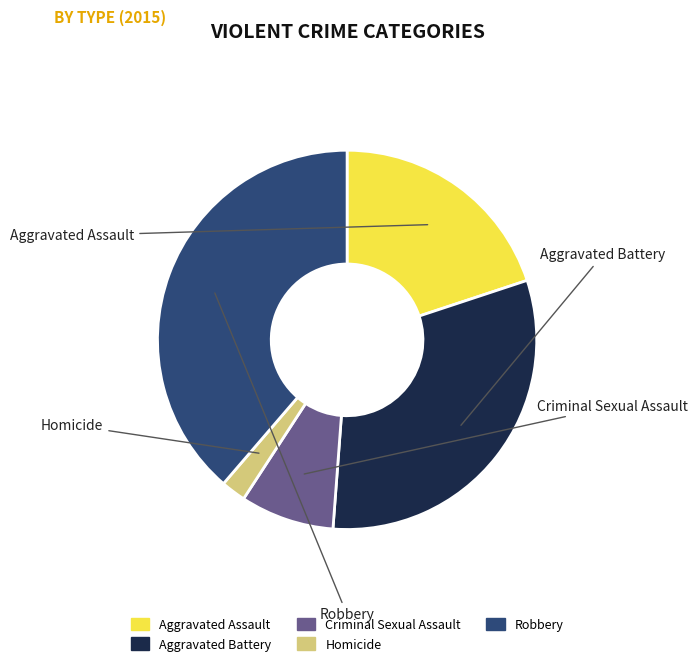

What is the smallest slice in the pie chart?

Homicide